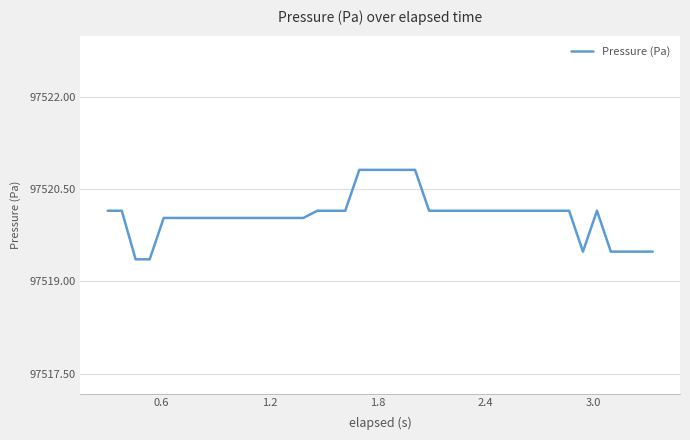

How many lines are shown in the chart?

1